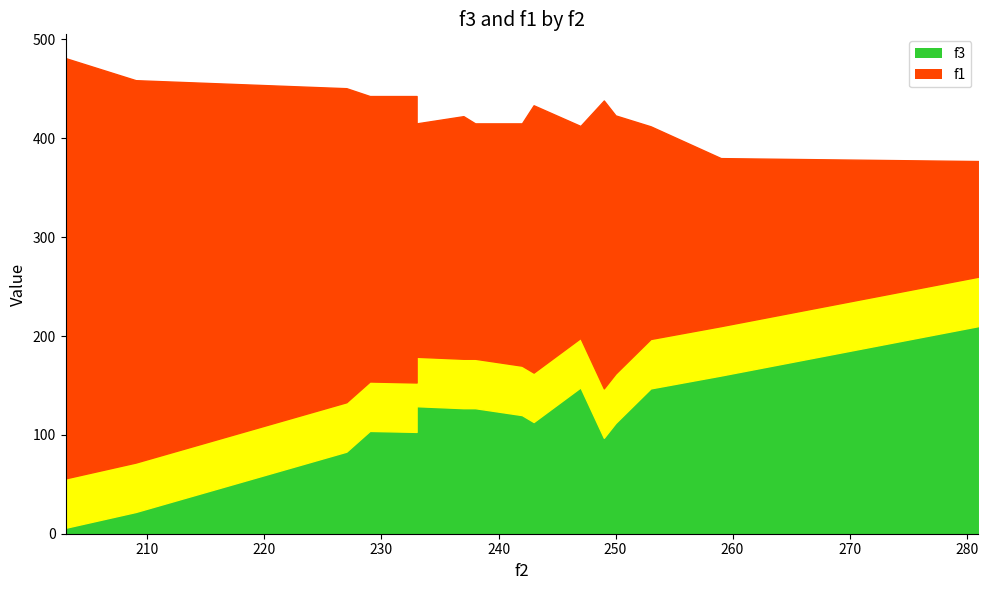

What is the difference between the f3 values at 229 and 209?

82.0